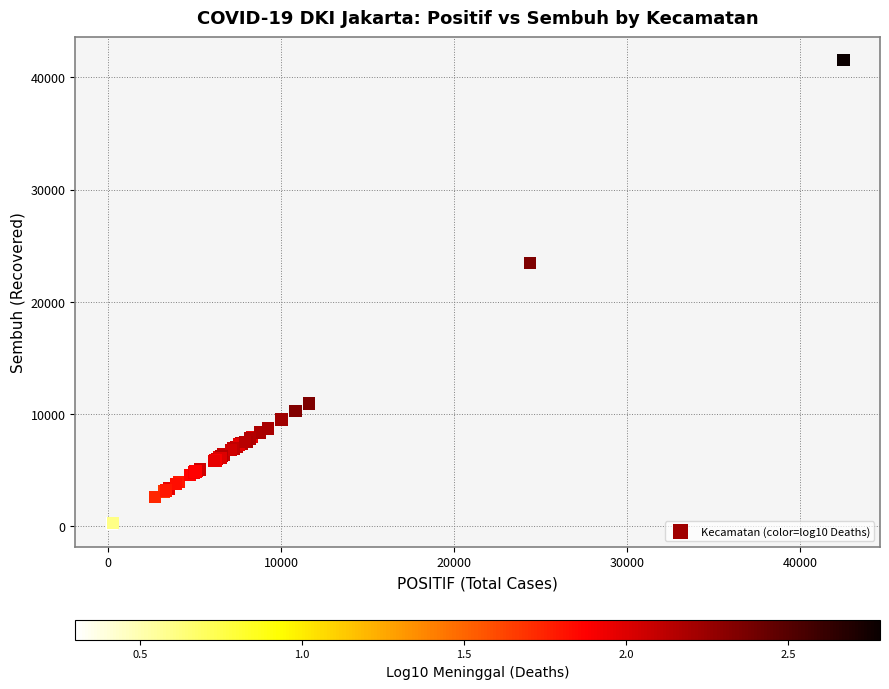

What Y value in the scatter plot is closest to 20880?

23449